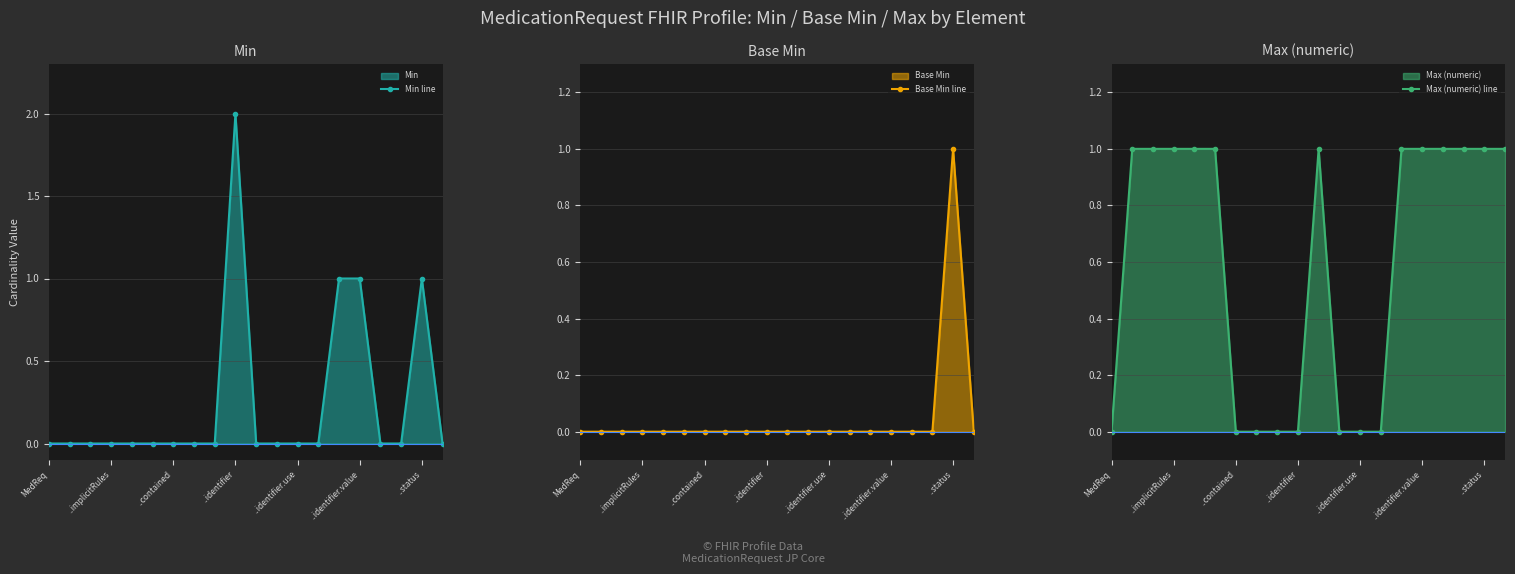

At which label does Min line reach its peak?

..identifier